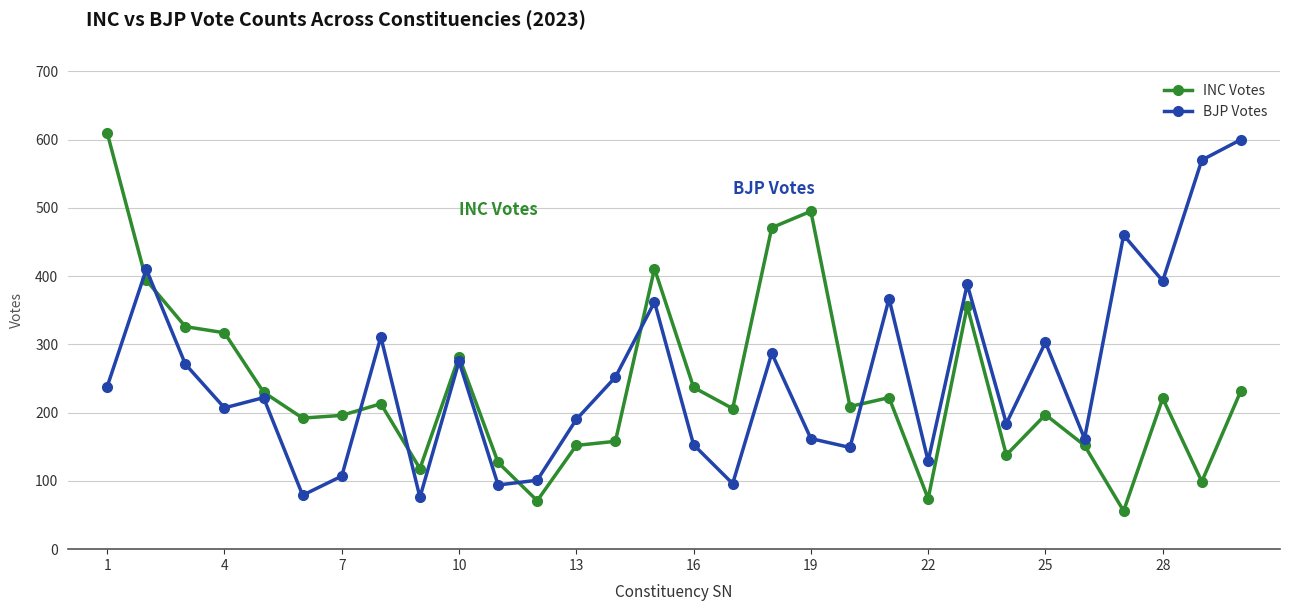

What is the smallest value displayed?

56